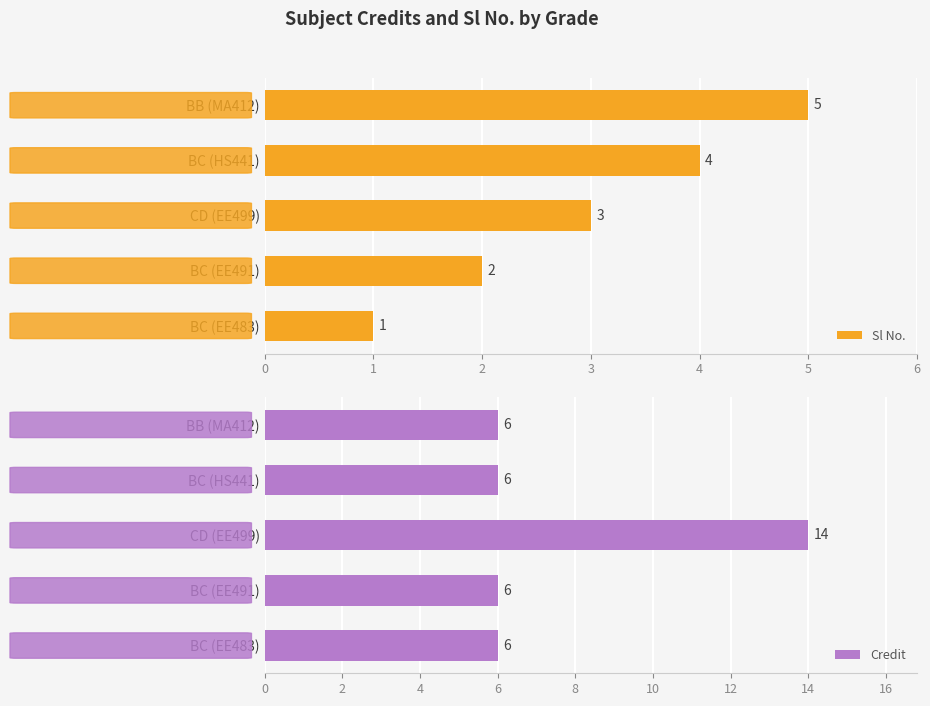

Read the Credit value at BB (MA412).

6